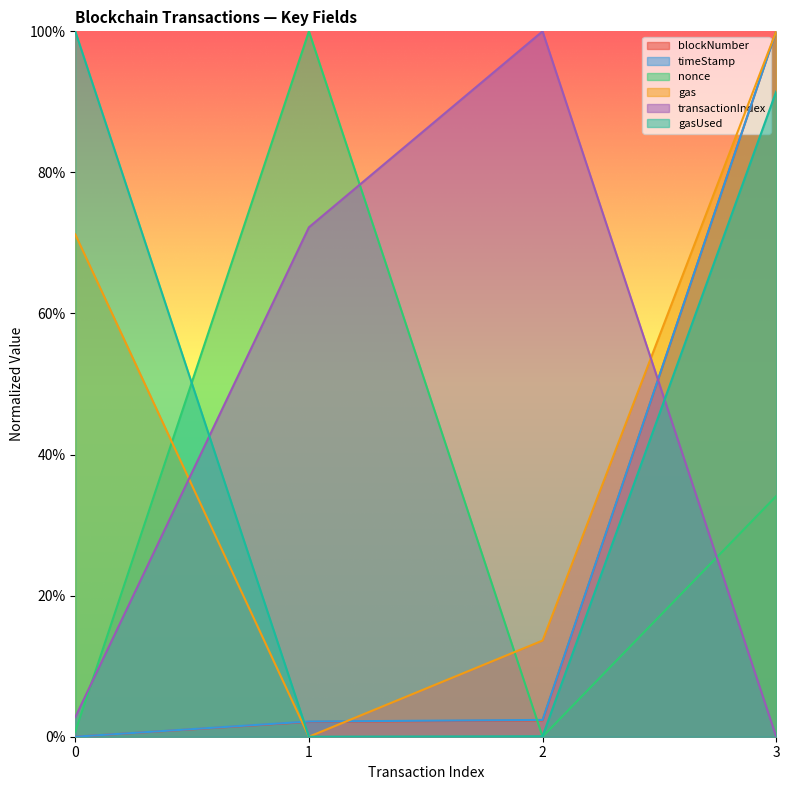

What is the difference between the highest and lowest values at 3?

1.0